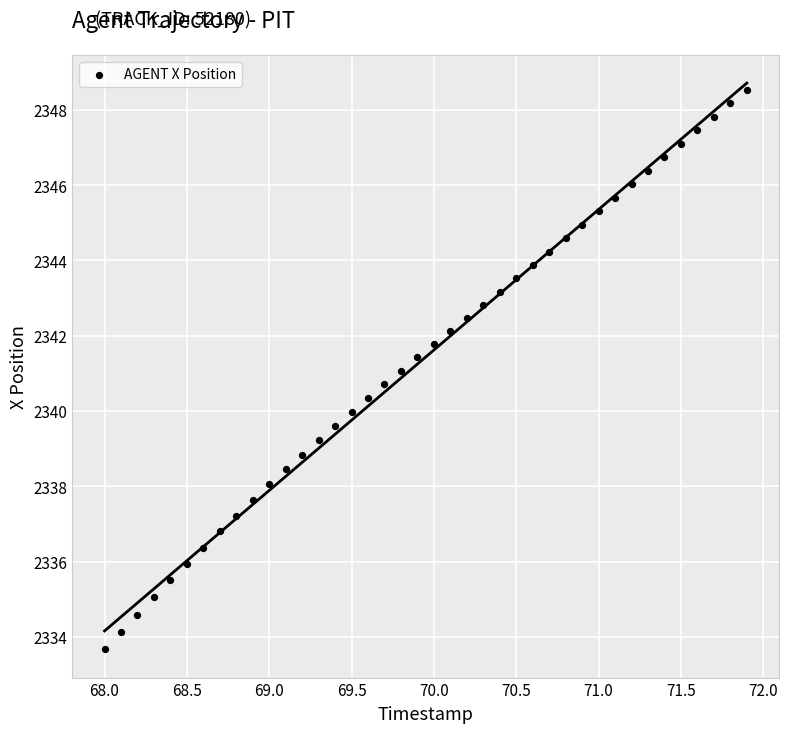

What is the range of Y values (max minus min)?

14.9